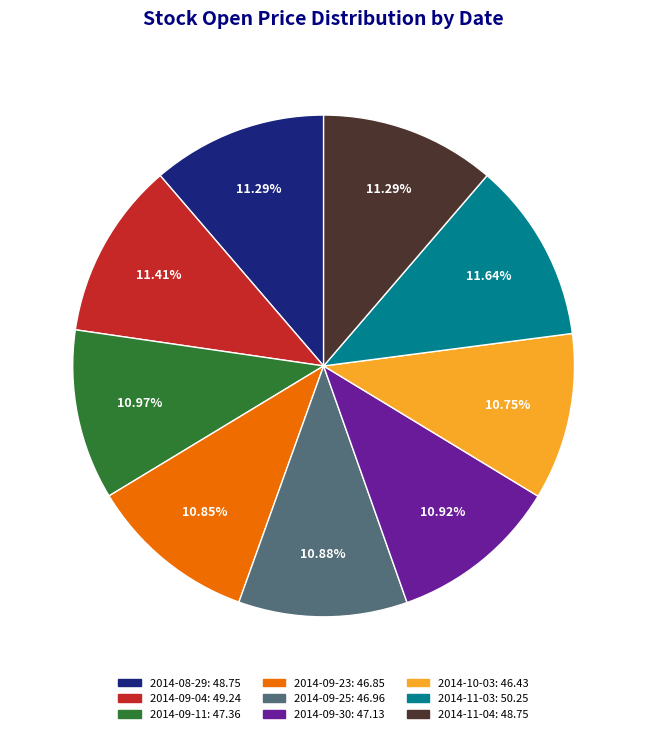

Is the sum of 2014-11-04: 48.75 and 2014-09-04: 49.24 greater than half?

No